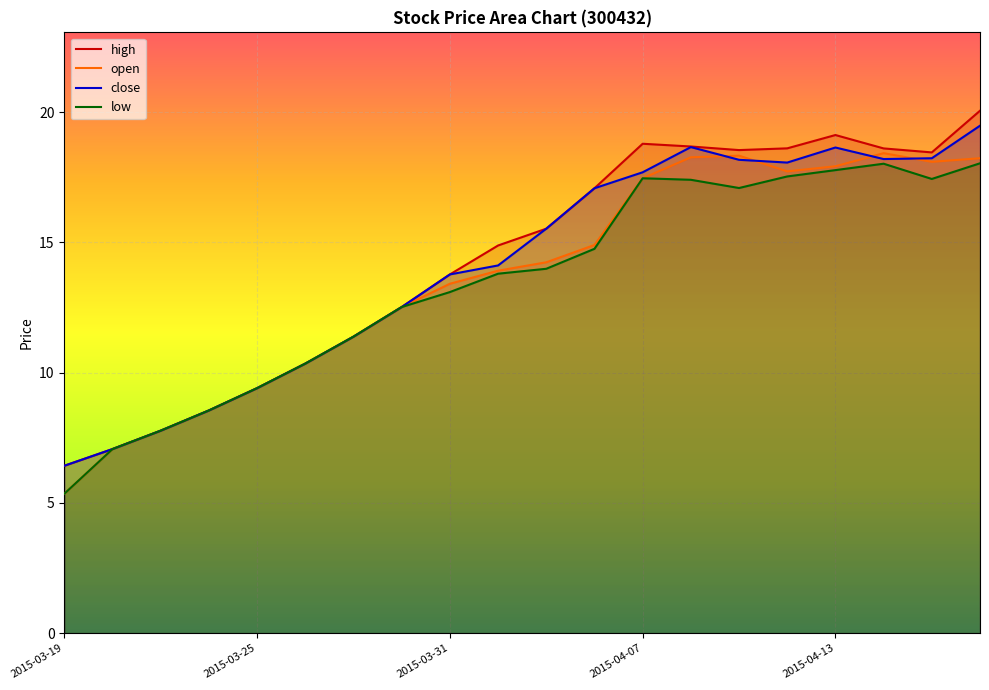

At which category does open reach its first local peak?

14